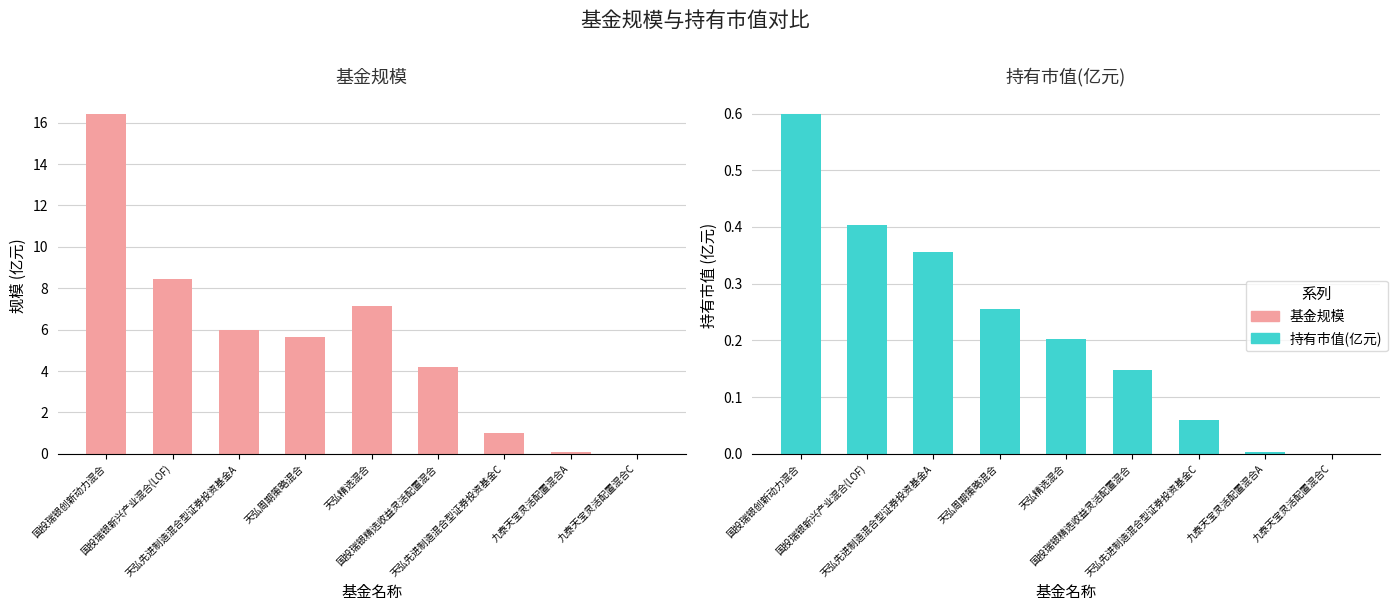

Are the bars grouped side by side (vs. stacked)?

Yes